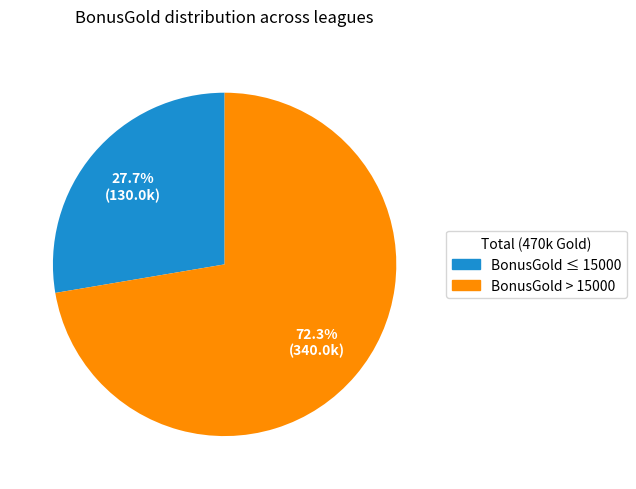

Does any single category account for the majority?

Yes